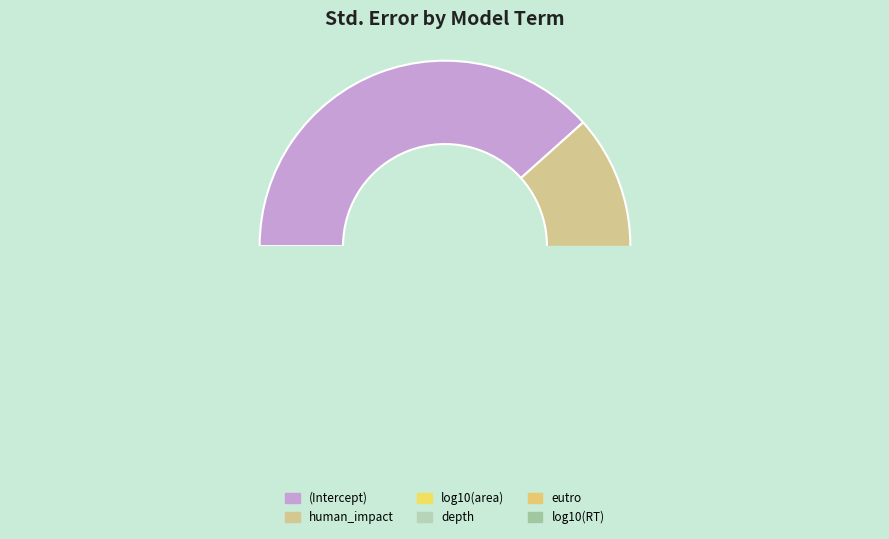

How many slices are in this pie chart?

6